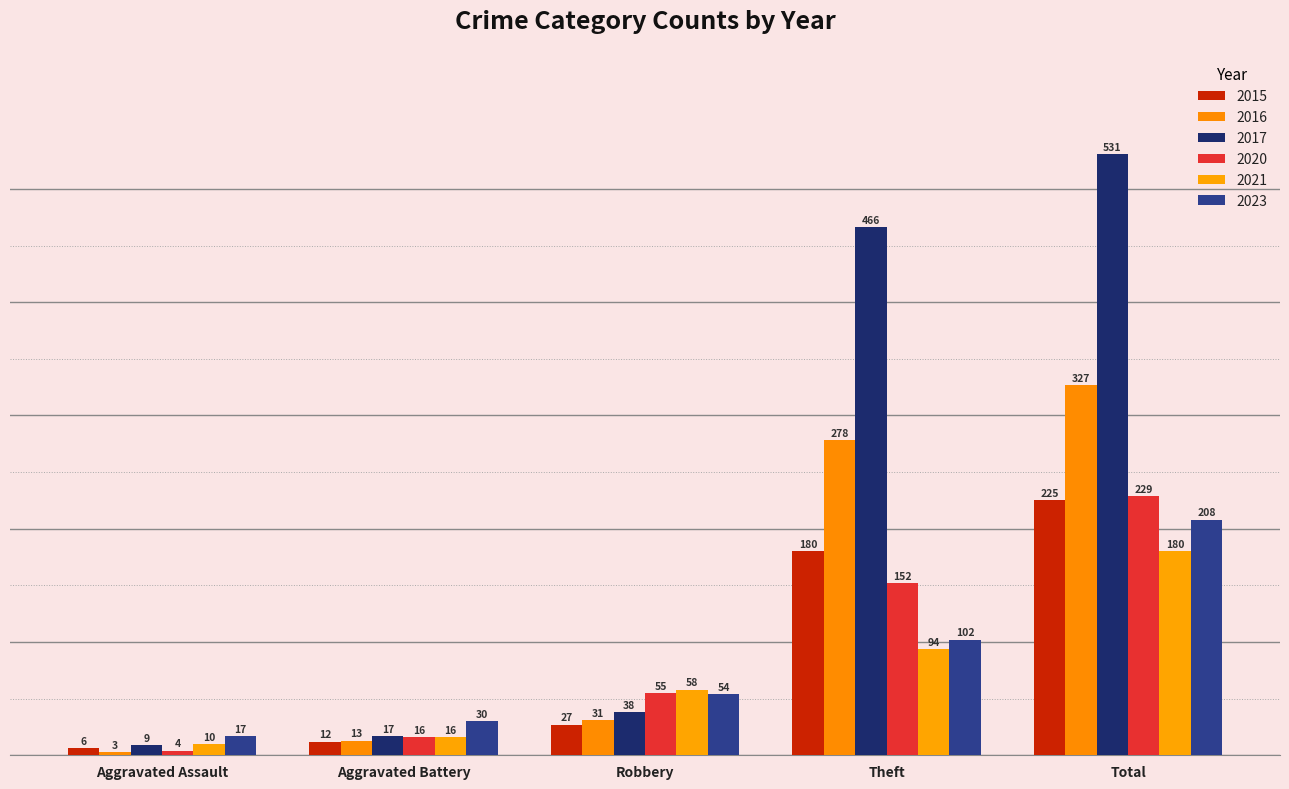

Where is 2017 nearest to the value 270?

Theft